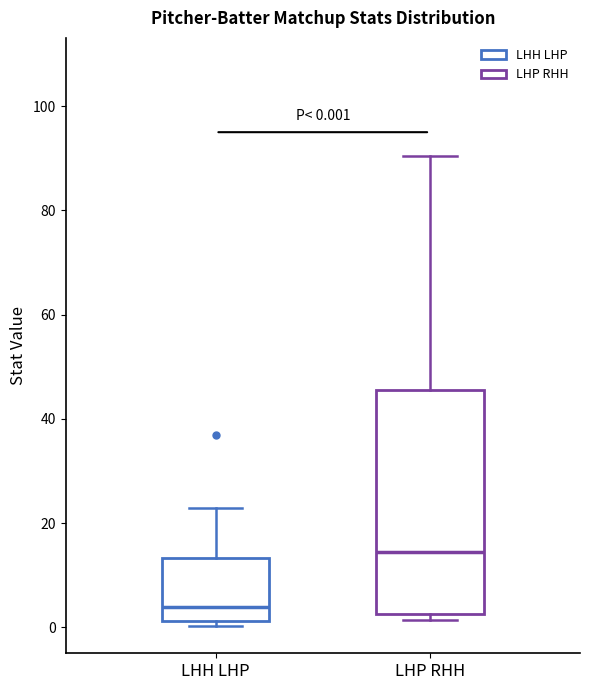

Which box is the tallest, from its lower edge to its upper edge?

LHP RHH